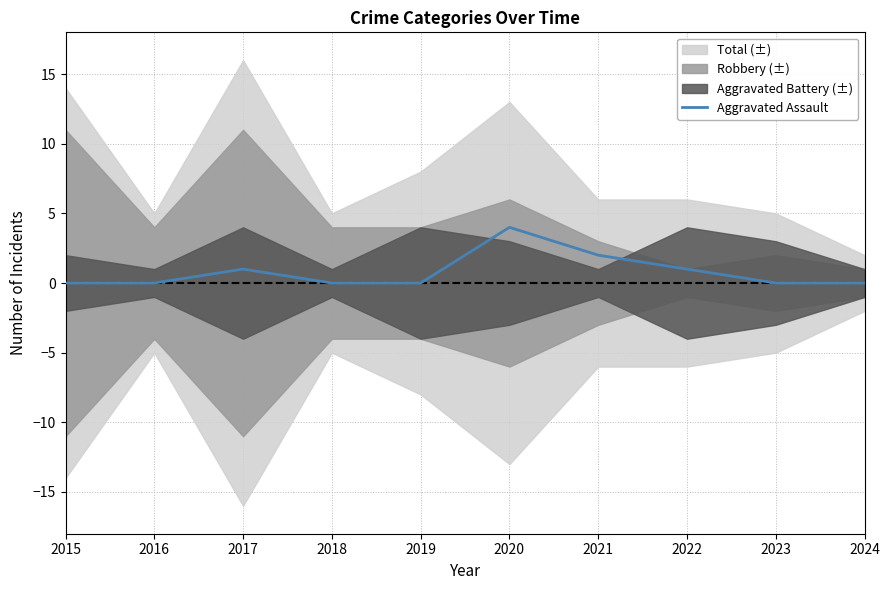

Count the number of categories in the chart.

10